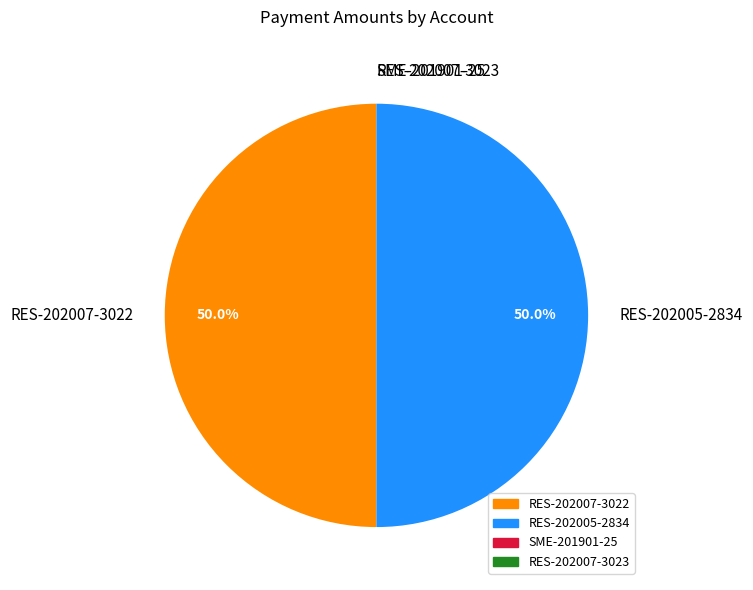

What portion of the pie excludes RES-202007-3022?

50.0%